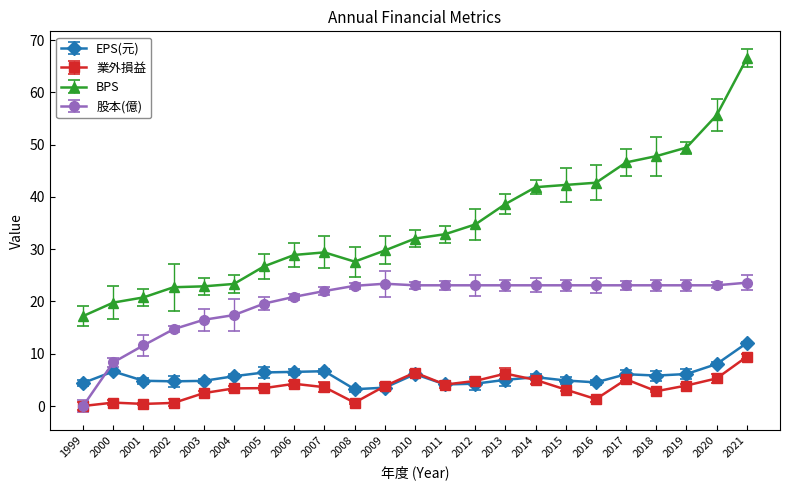

Which series has the largest total across all categories?

BPS